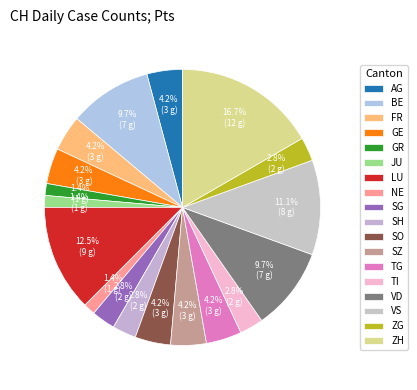

Count the number of slices in the pie.

18